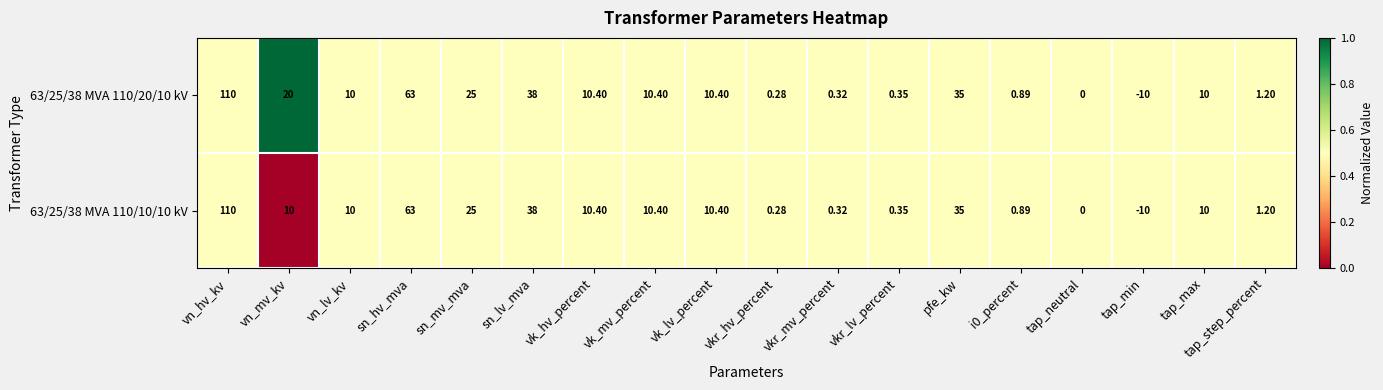

Which category has the lowest value across all series?

tap_min